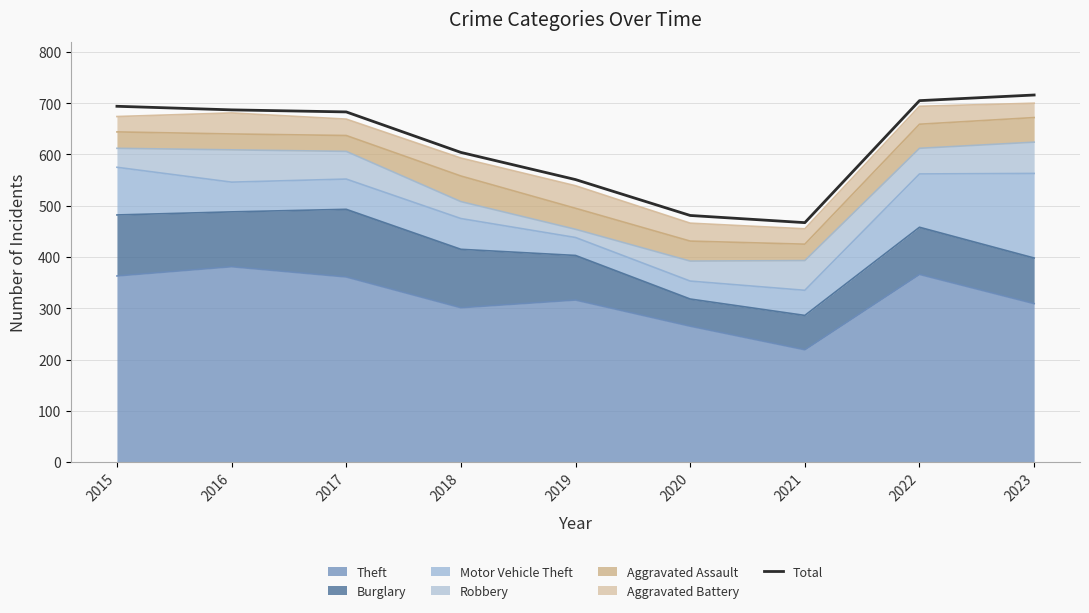

Does the chart display data point markers on the line(s)?

No